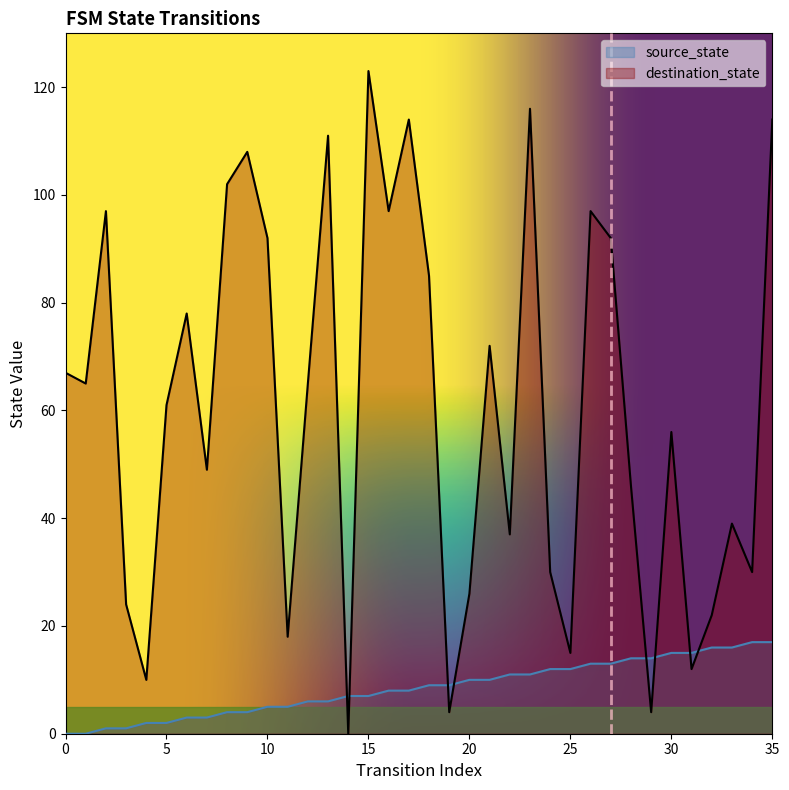

Which series has the widest spread of values?

destination_state